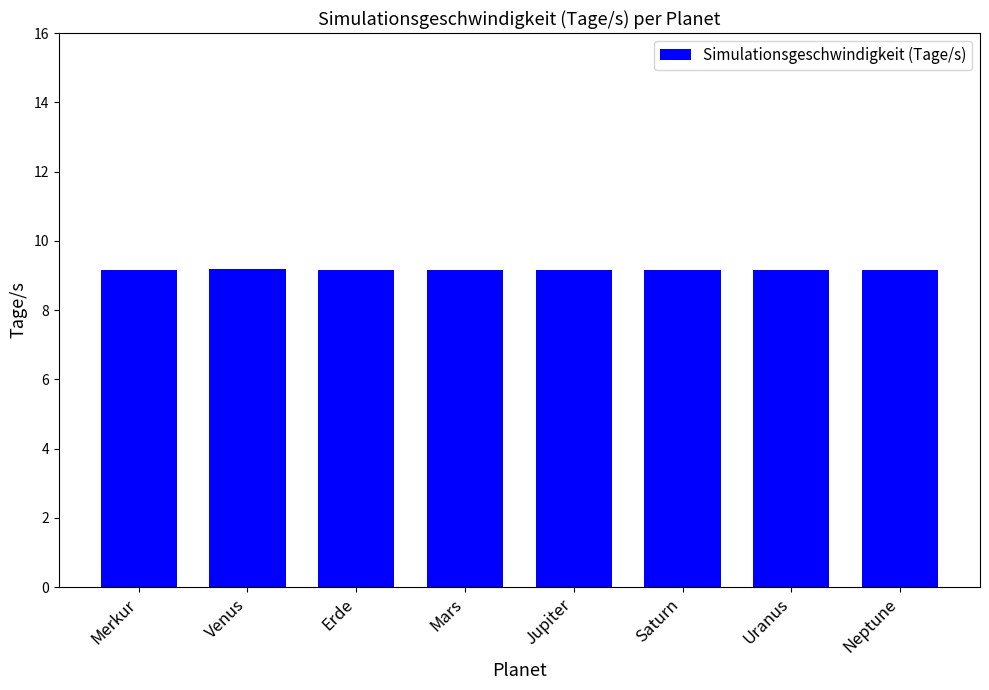

True or false: the data shows 4.3 at Saturn.

False